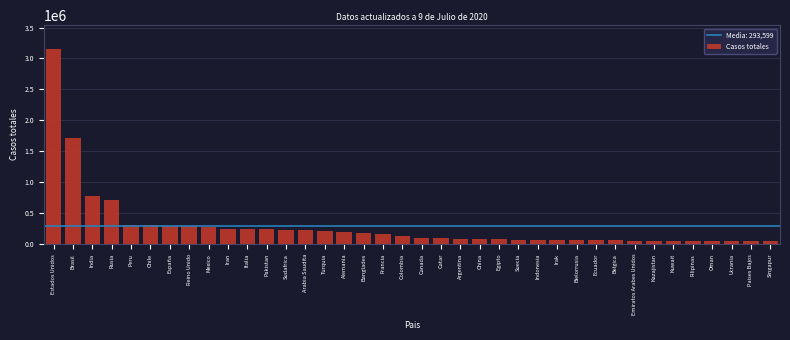

What is the change in value from Mexico to Suecia?

-201145